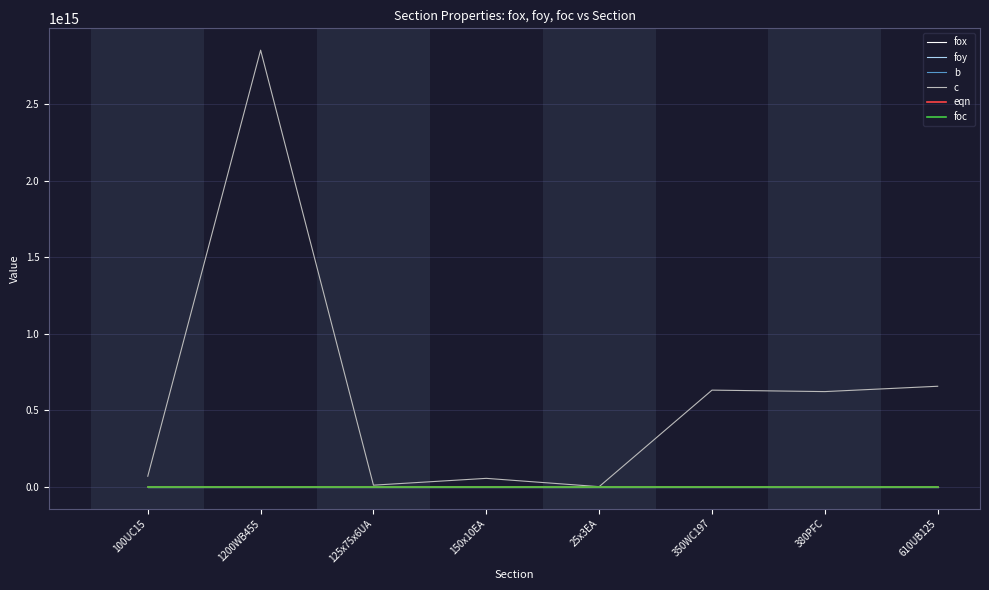

Is this an area chart (filled region under the line)?

No